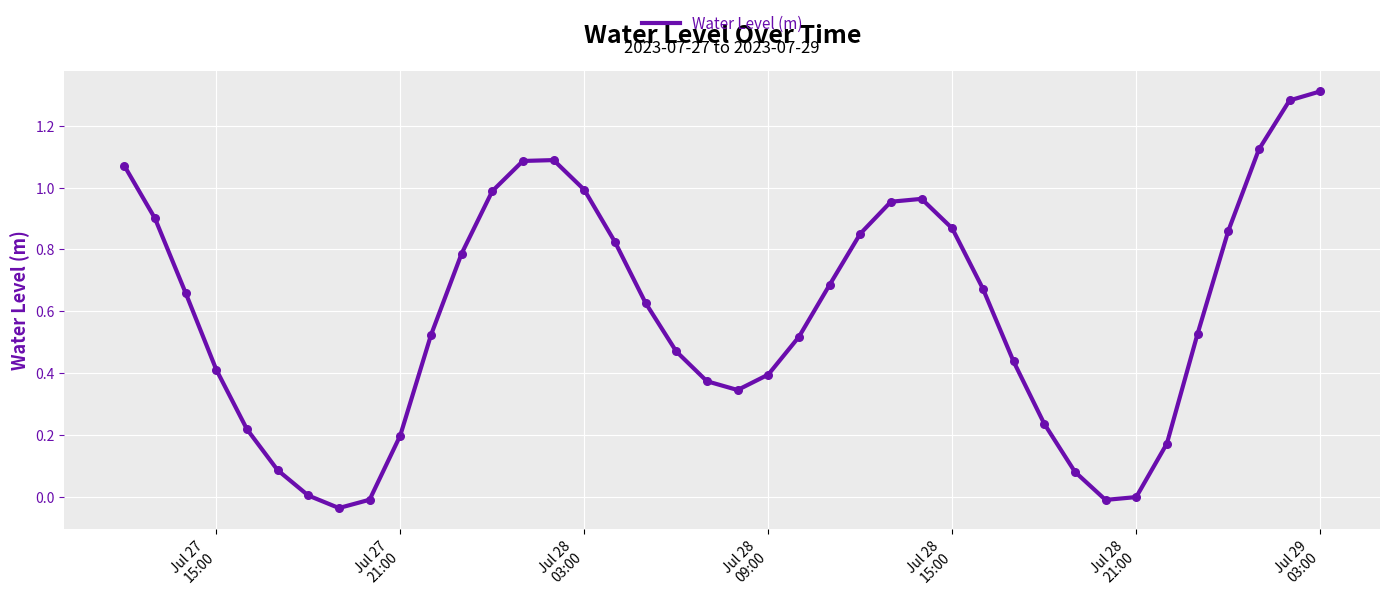

Is this an area chart (filled region under the line)?

No